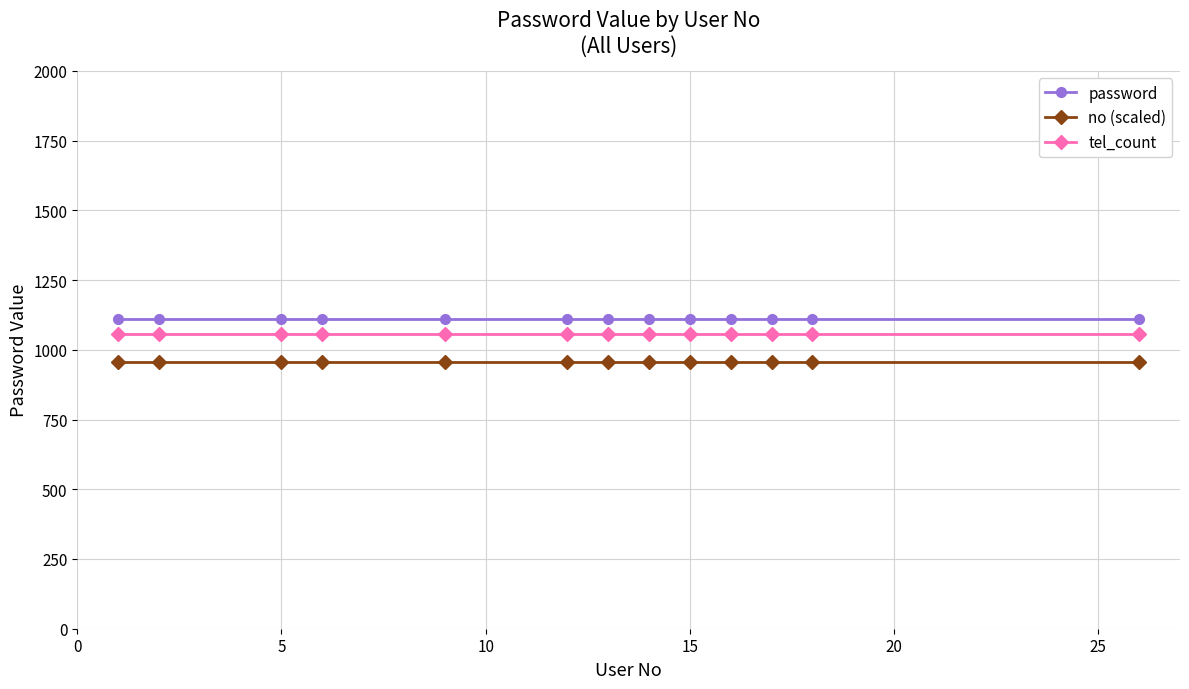

What is the value of the no (scaled) point at the 1st from the left?

955